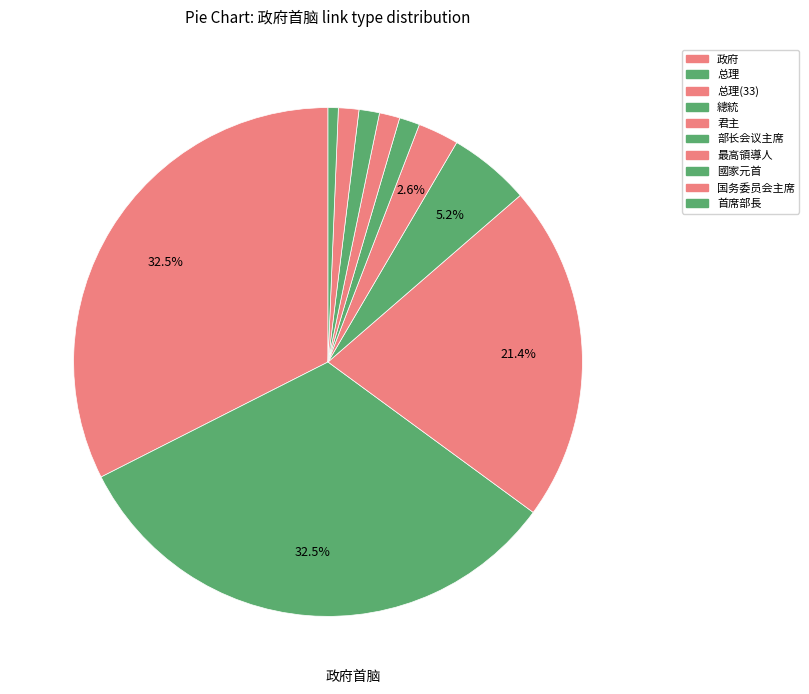

Count the number of slices in the pie.

10